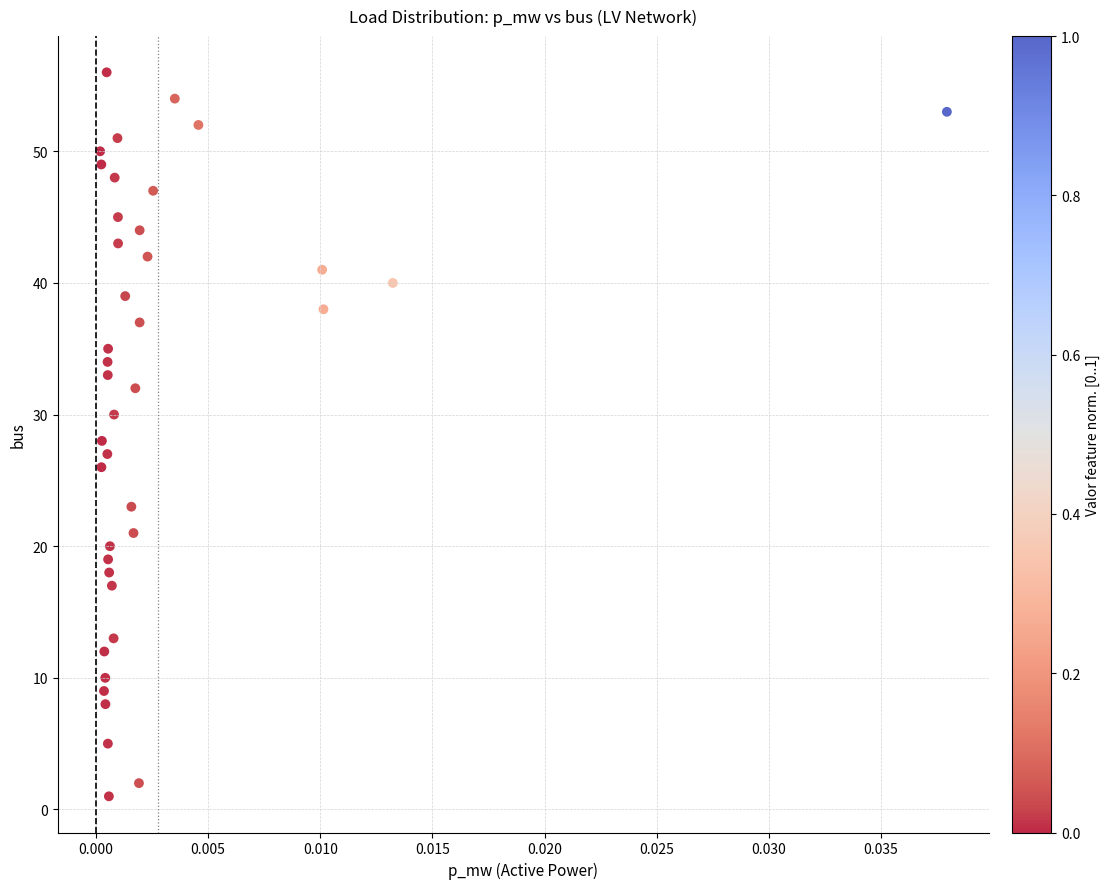

What is the range of Y values (max minus min)?

55